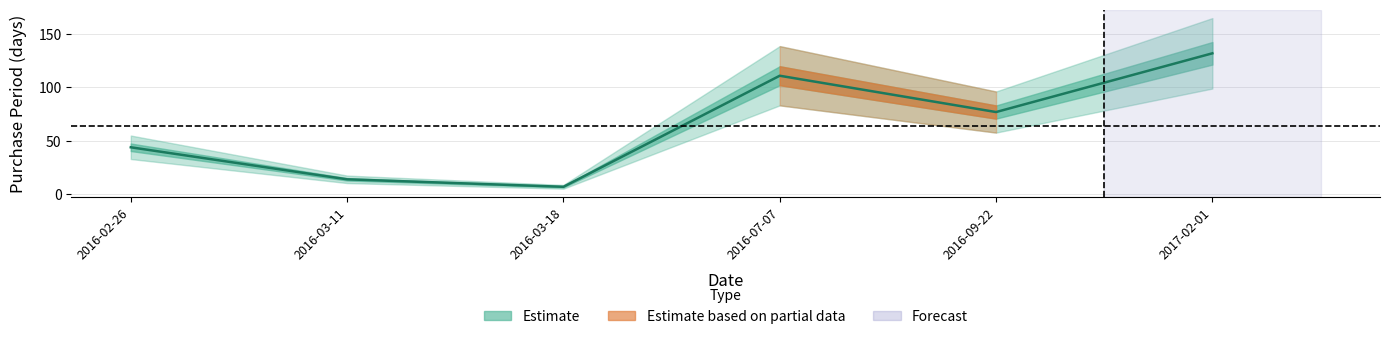

What is the sum of all values?

385